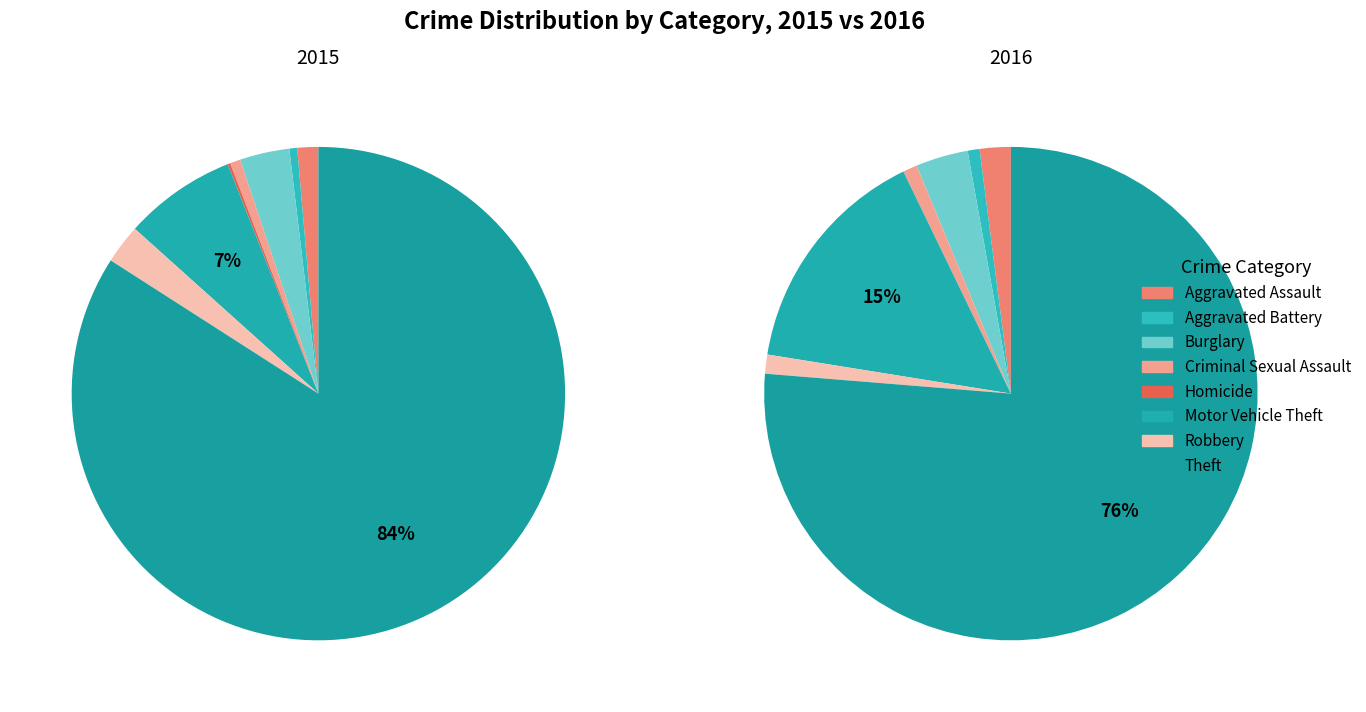

How many segments does this pie chart have?

8